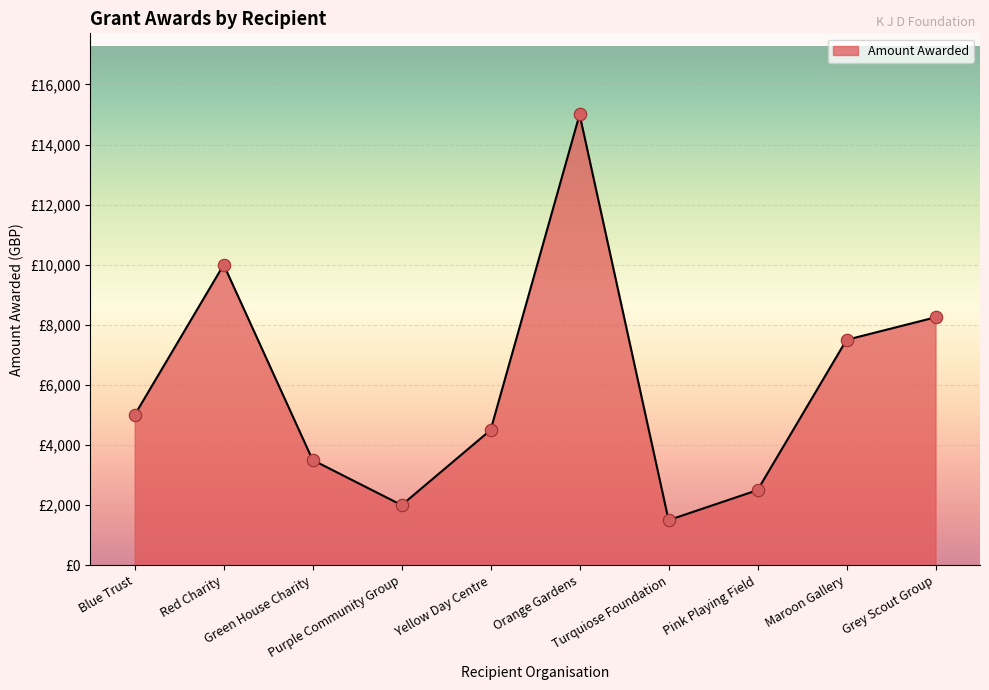

Between Blue Trust and Purple Community Group, which is larger?

Blue Trust